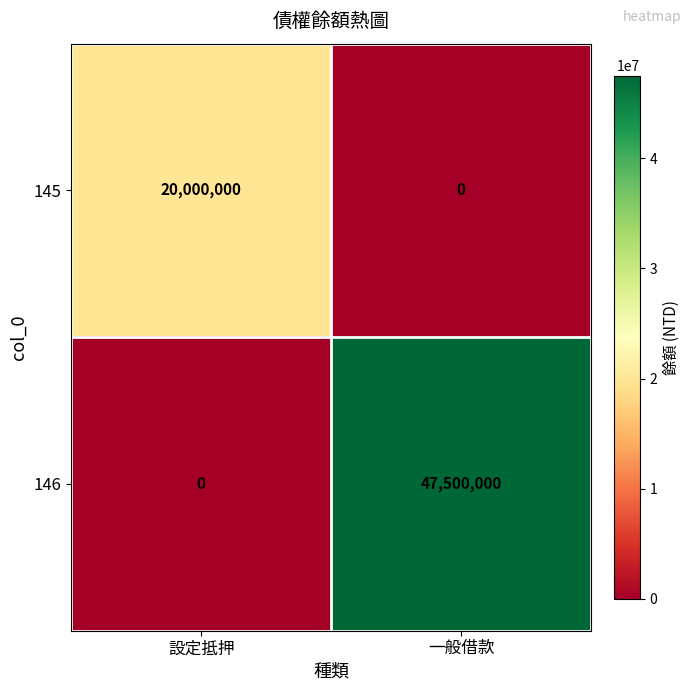

List the labels in order of 146 value, largest first.

一般借款, 設定抵押